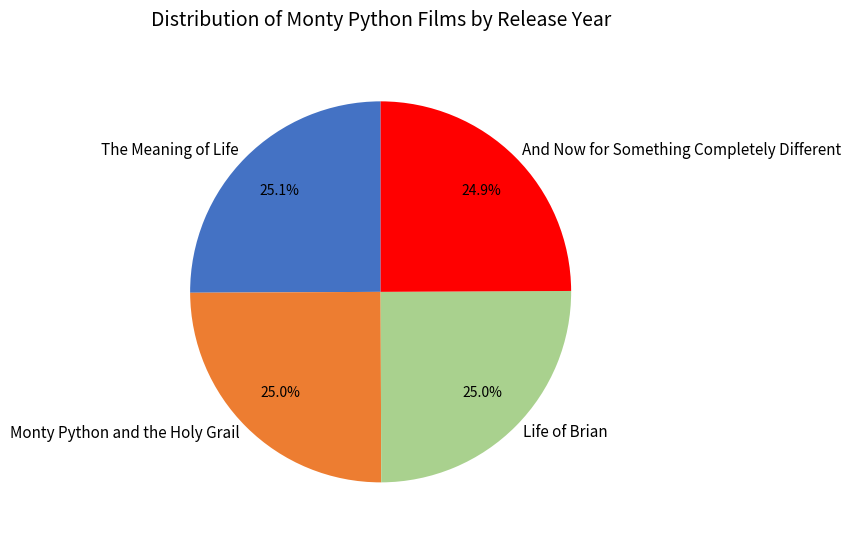

The Life of Brian slice represents 25% of the pie. True or false?

True